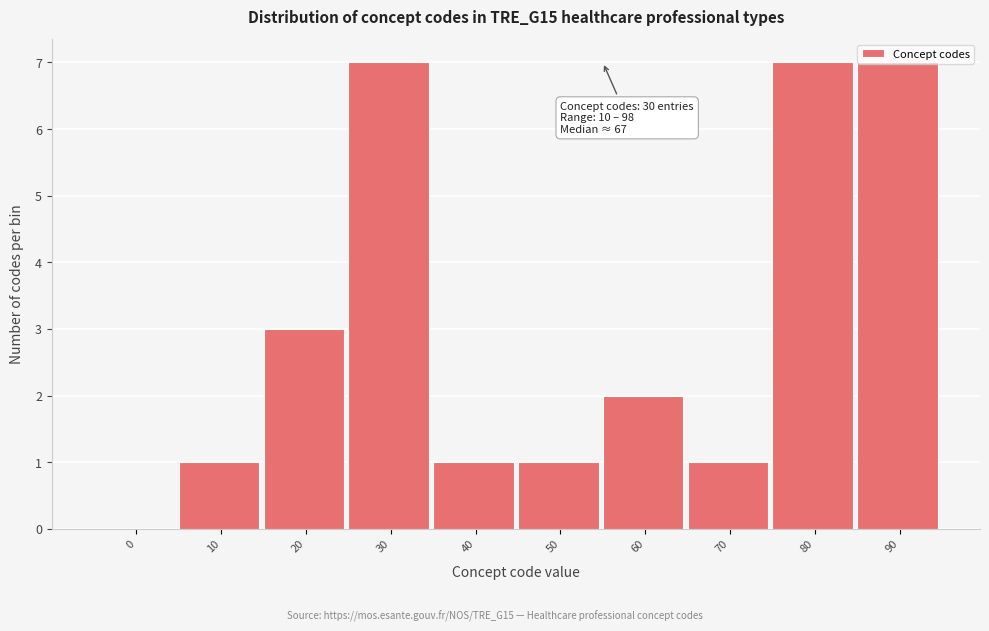

True or false: the data shows 2 at 70.

False